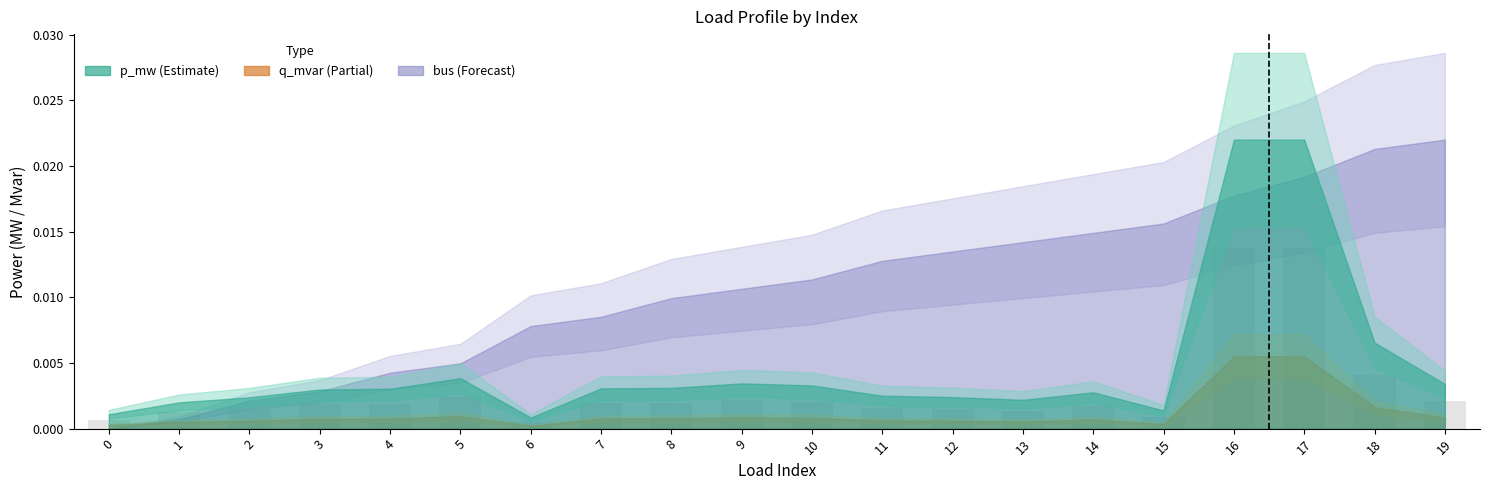

Which has a higher value, 18 or 12?

18